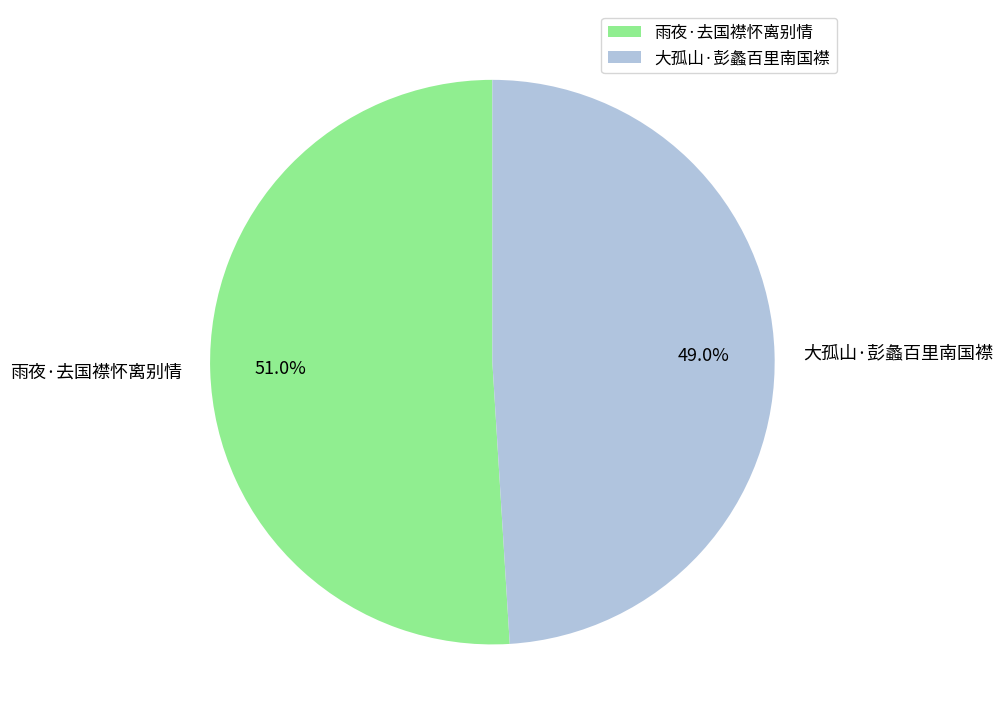

What is the majority slice?

雨夜·去国襟怀离别情